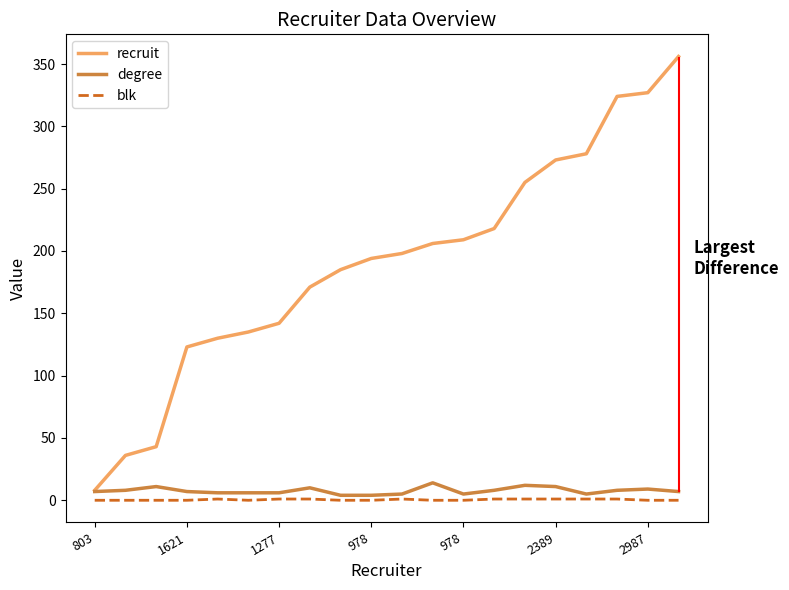

Reading right to left, extract all data points from this chart.

recruit: 356	327	324	278	273	255	218	209	206	198	194	185	171	142	135	130	123	43	36	8
degree: 7	9	8	5	11	12	8	5	14	5	4	4	10	6	6	6	7	11	8	7
blk: 0	0	1	1	1	1	1	0	0	1	0	0	1	1	0	1	0	0	0	0